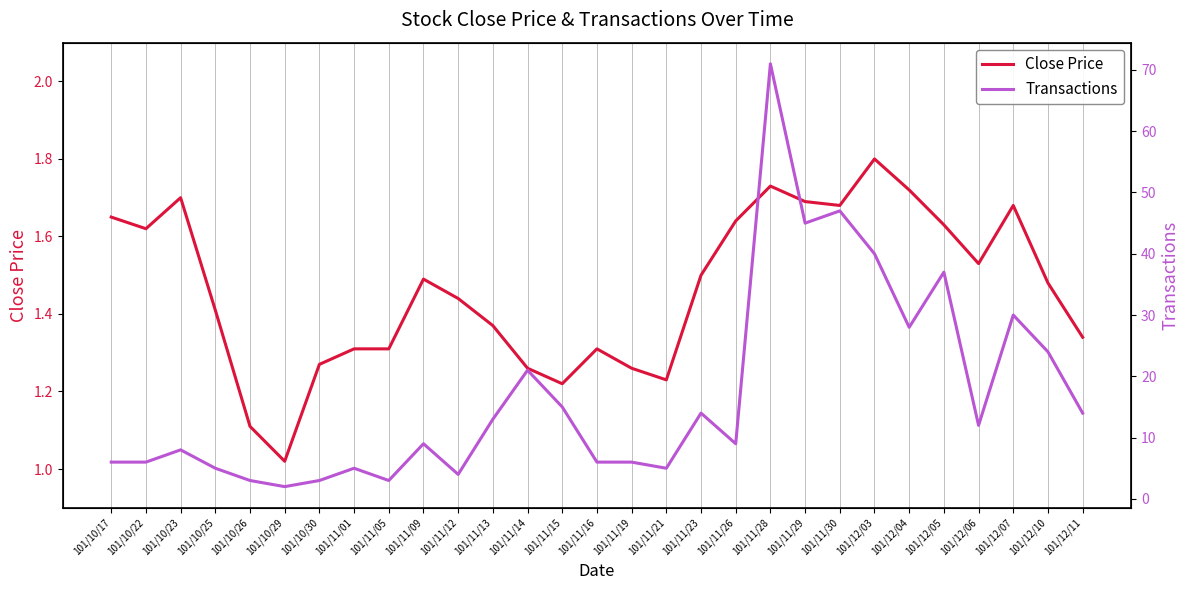

Is it true that Close Price equals 2.2 at 101/11/29?

False